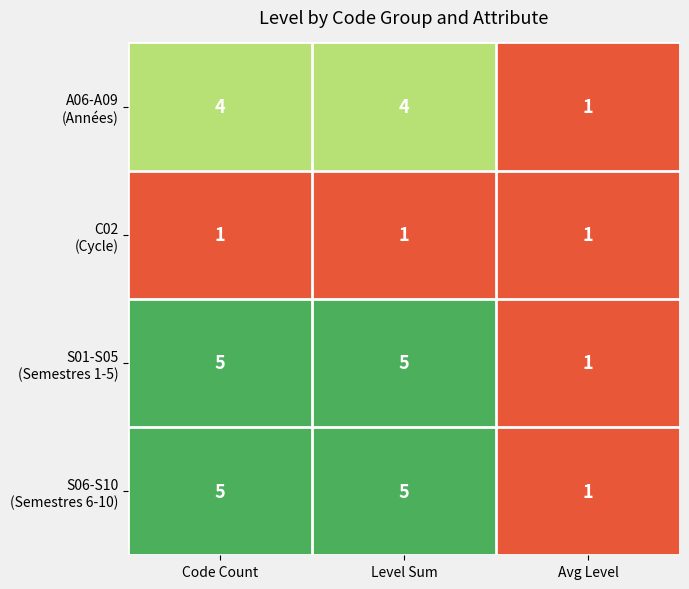

What is the difference between the highest and lowest values at Code Count?

4